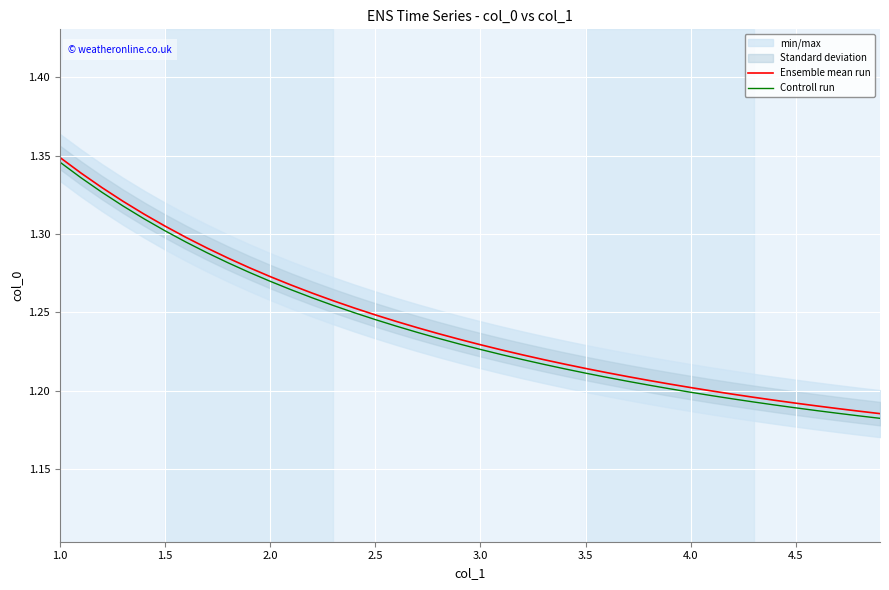

List the series in order of their overall mean, highest first.

Ensemble mean run, Controll run